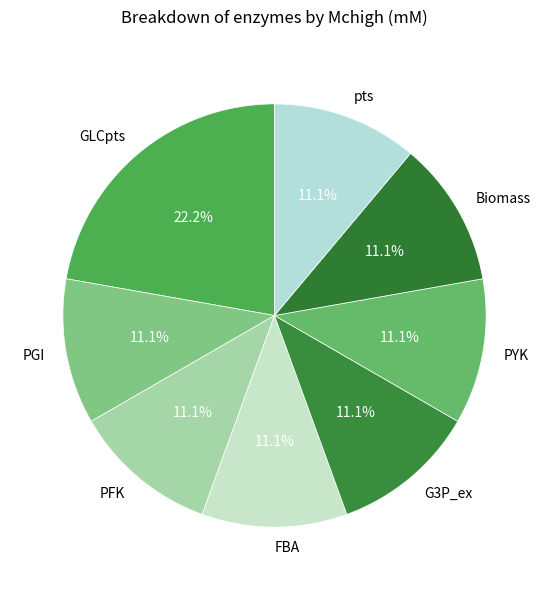

Is there a majority slice in this chart?

No